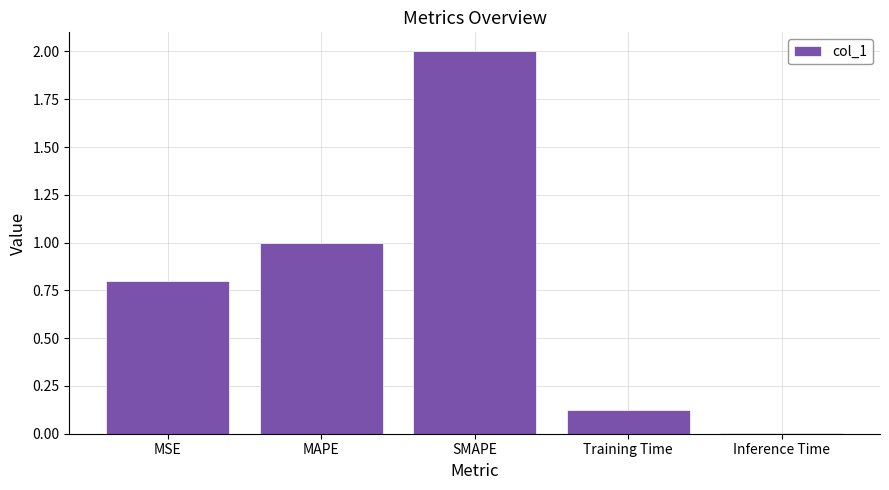

What is the greatest value displayed?

2.0